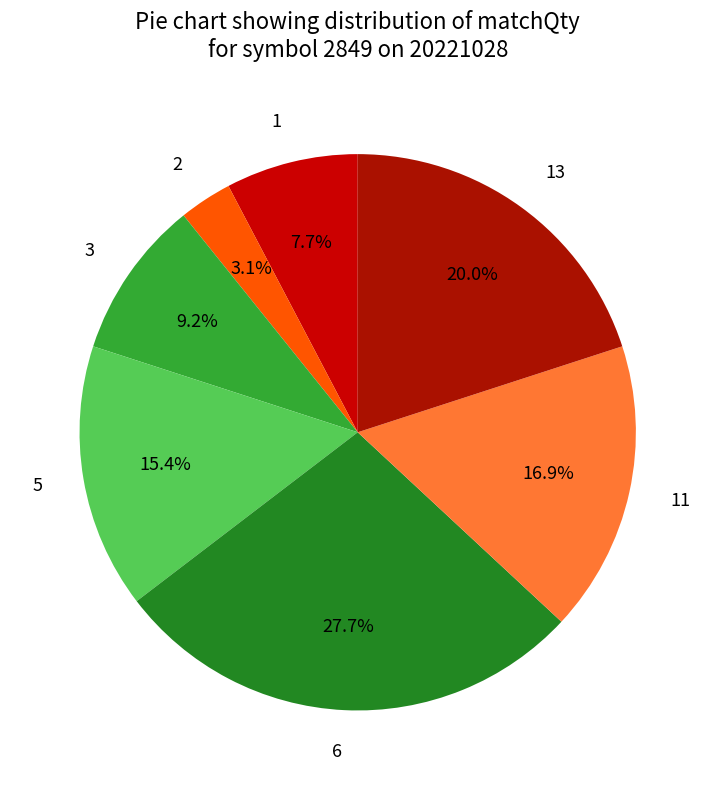

Rank the categories by value from highest to lowest.

6, 13, 11, 5, 3, 1, 2